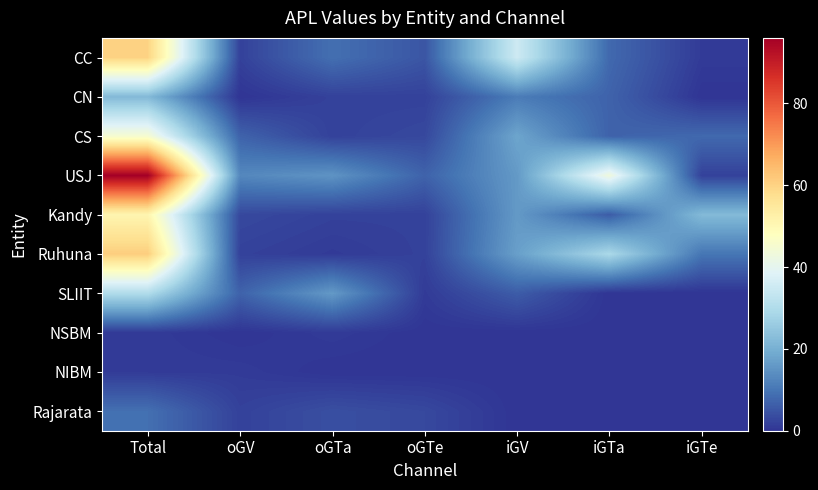

What is the maximum value shown in the chart?

96